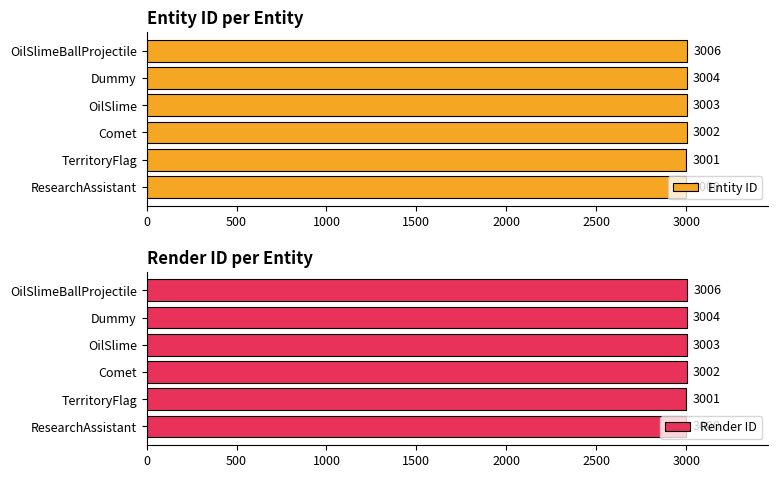

Where is Entity ID nearest to the value 3003?

OilSlime